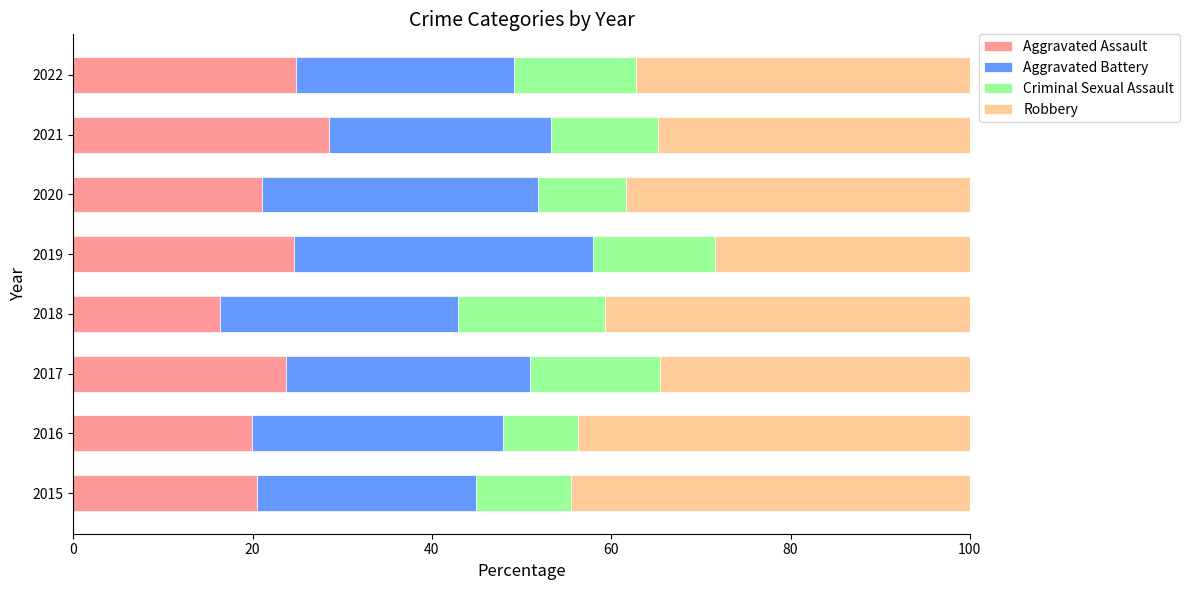

What is the sum of the Aggravated Assault values at 2021 and 2018?

44.8